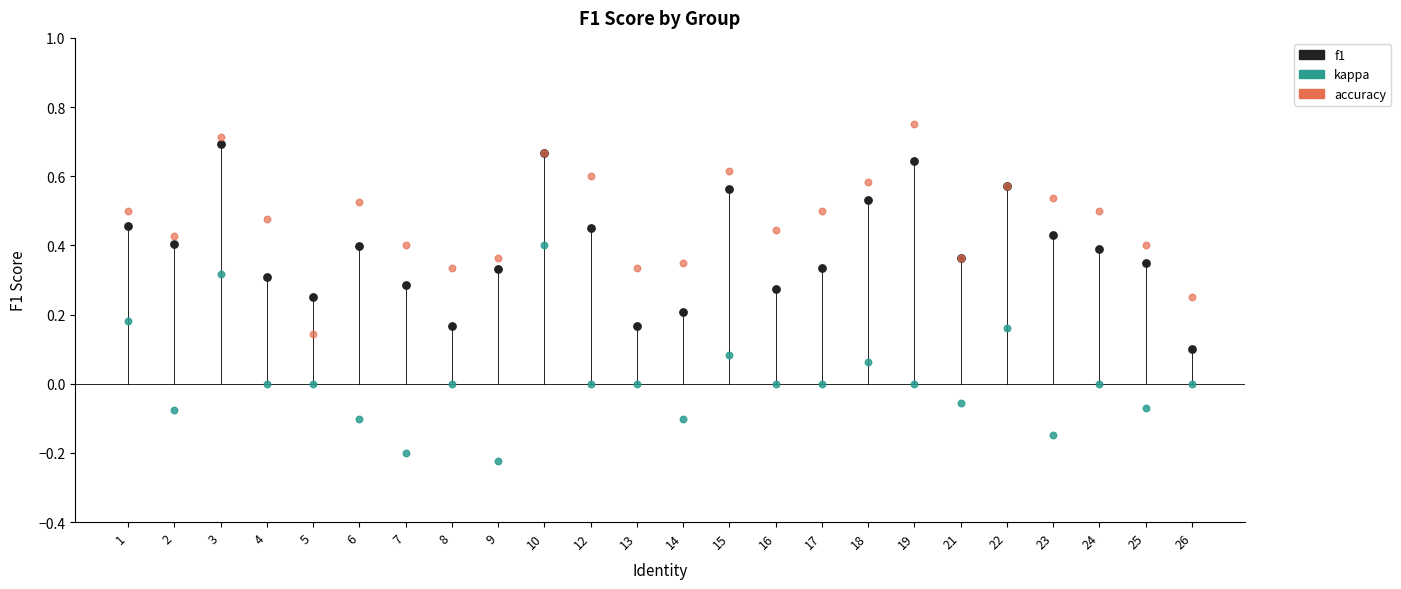

Which series has the widest spread of Y values?

kappa